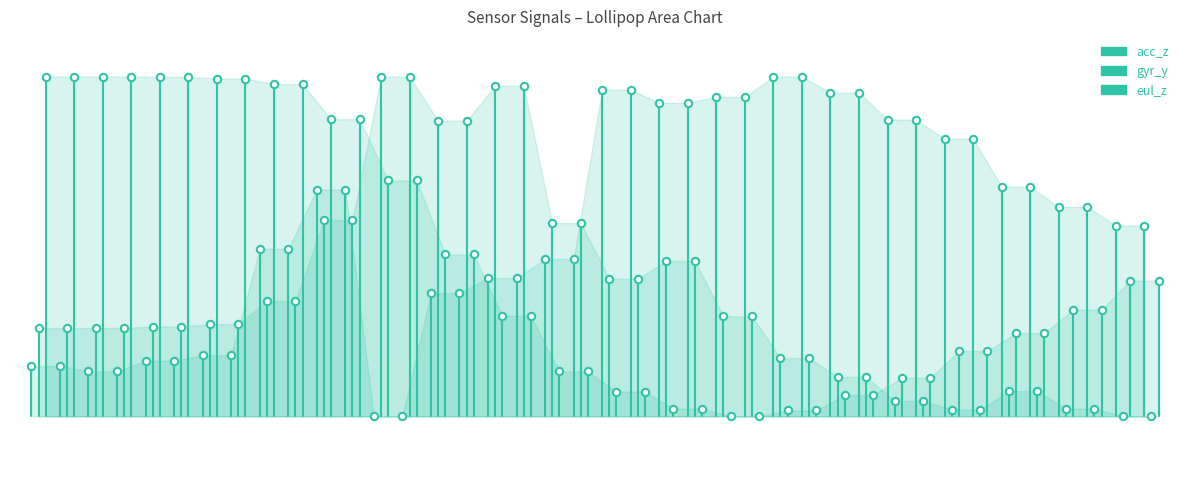

Which series contains the lowest Y value?

acc_z